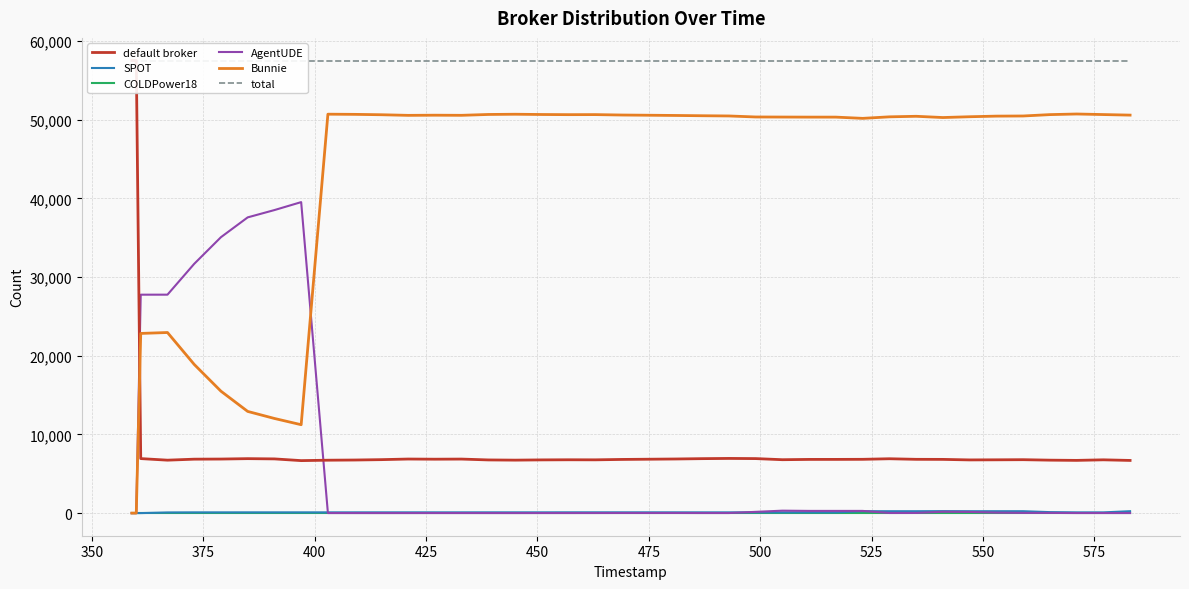

True or false: COLDPower18 has more than 2 points higher than both neighbors.

False